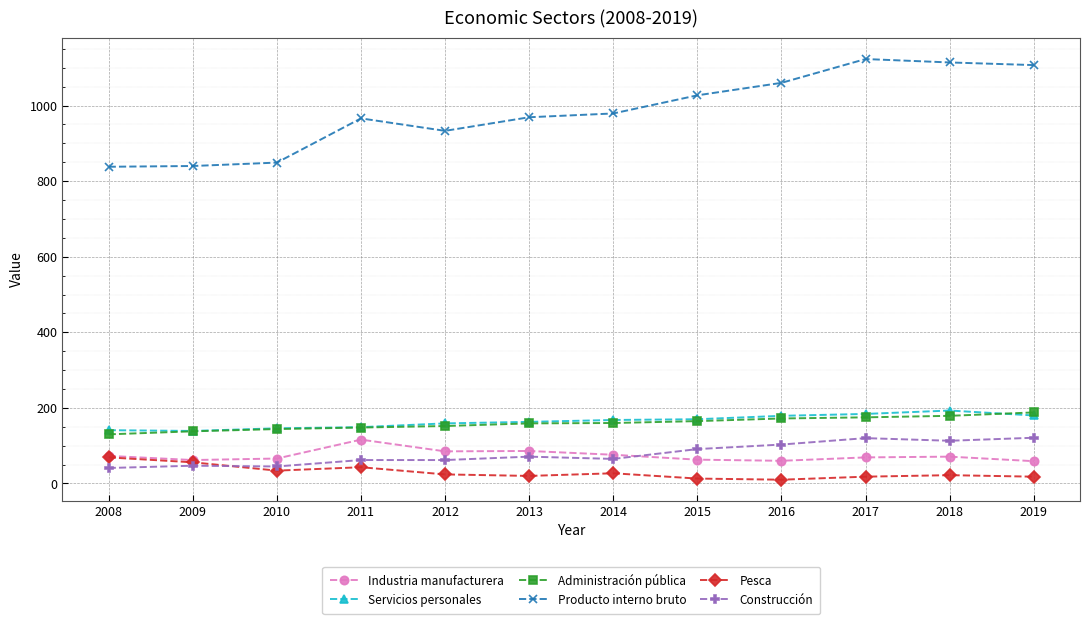

How many data points does each series have?

12